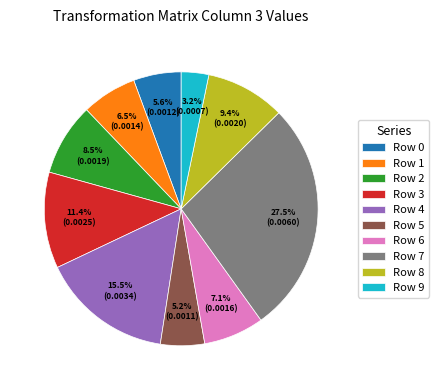

True or false: Row 7 accounts for 33% of the total.

False